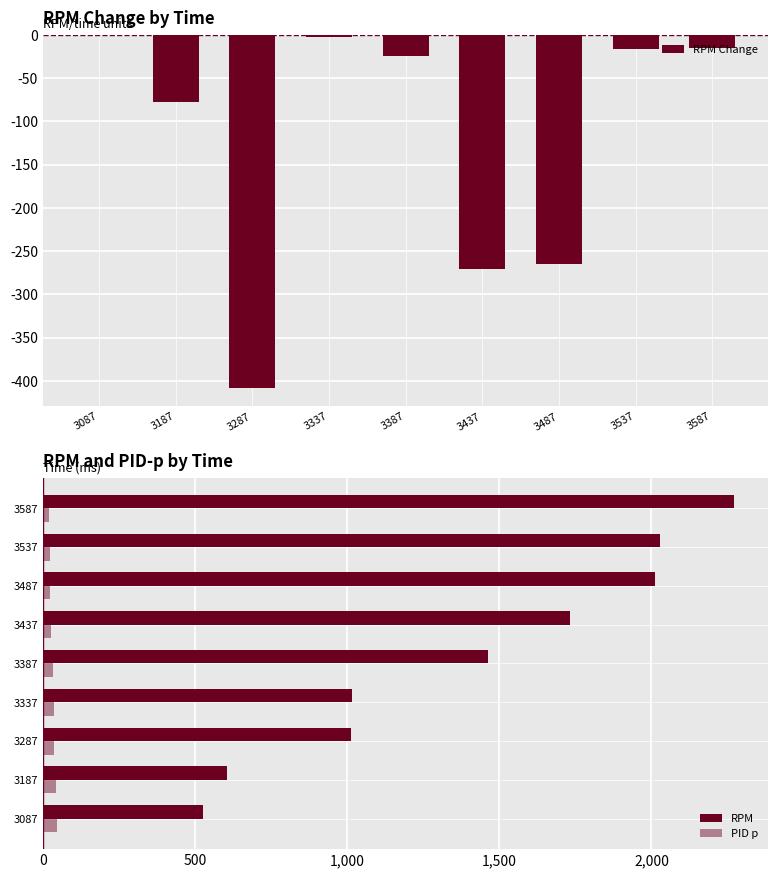

What is the difference between the second highest and second lowest values in the RPM series?

1425.0